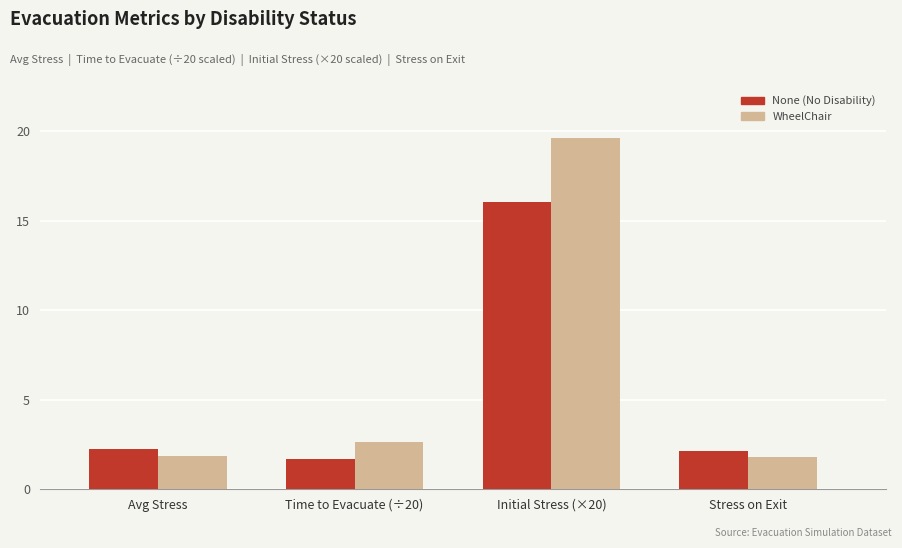

What is the difference between the highest and lowest values at Initial Stress (×20)?

3.6